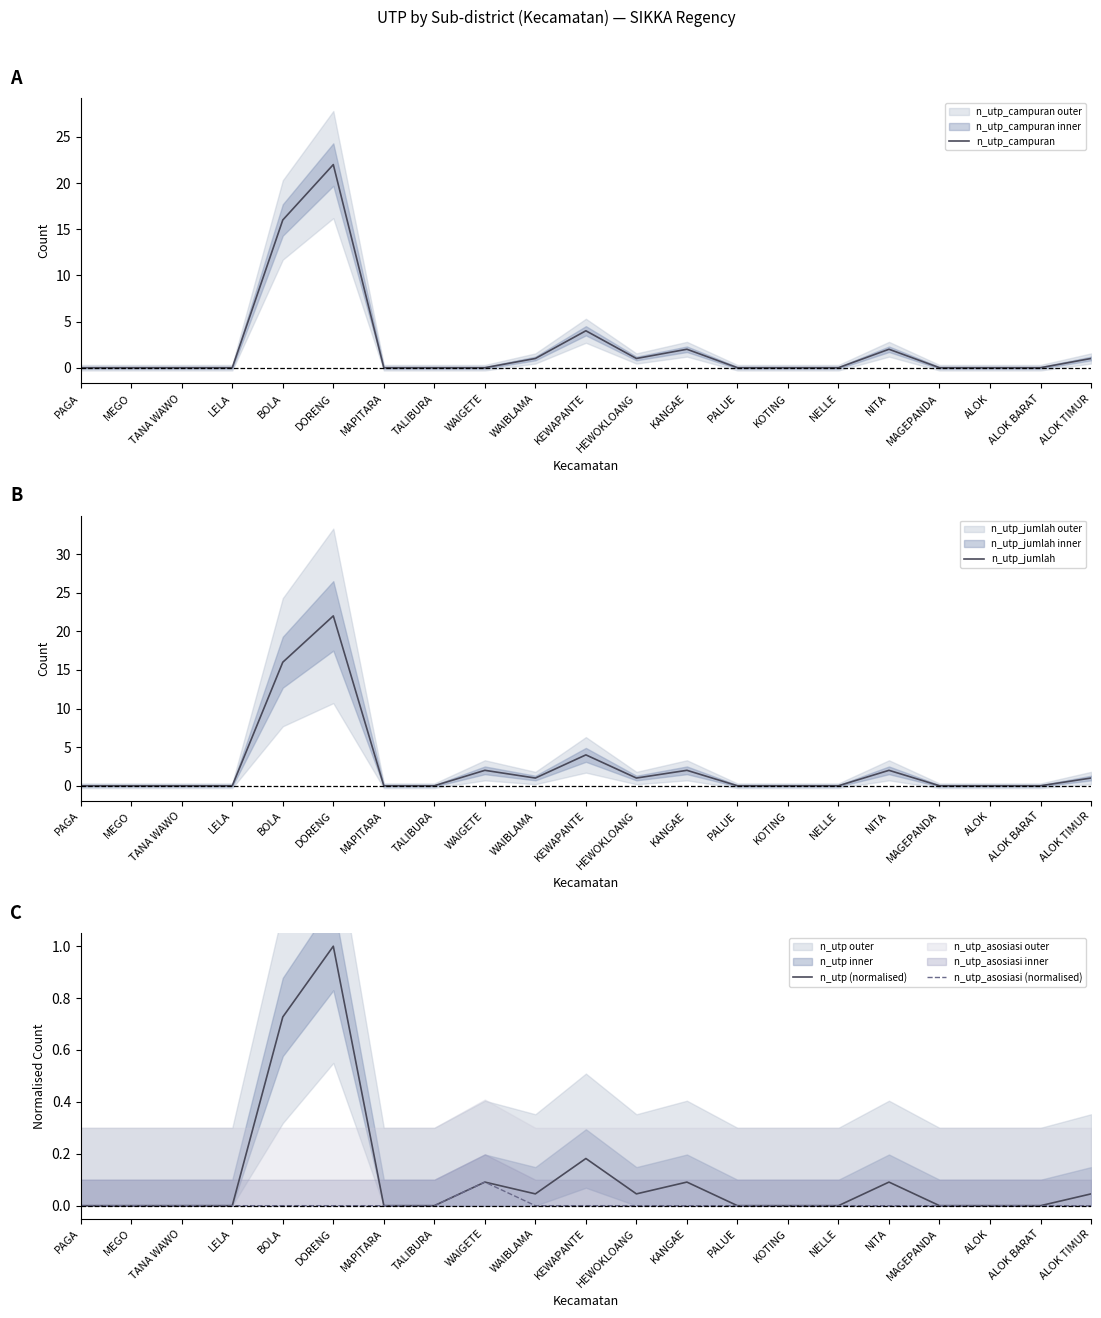

What position from the right is PALUE?

8